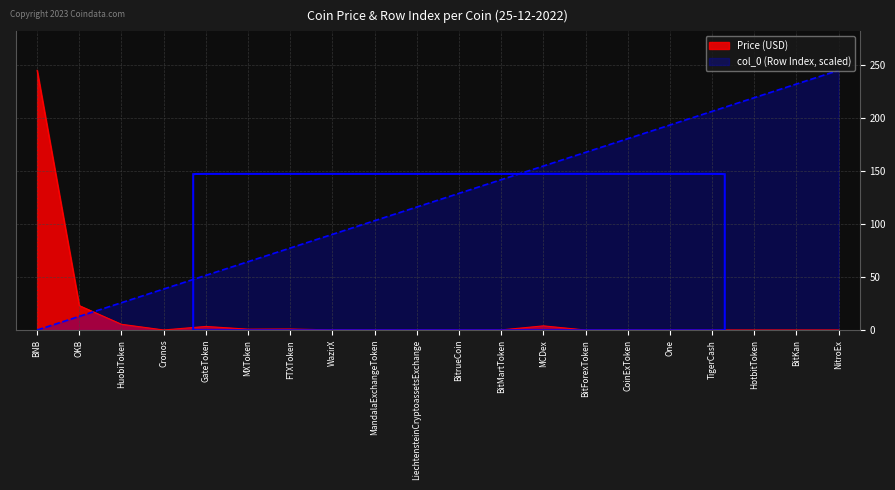

True or false: the data shows 17.9 at OKB.

False